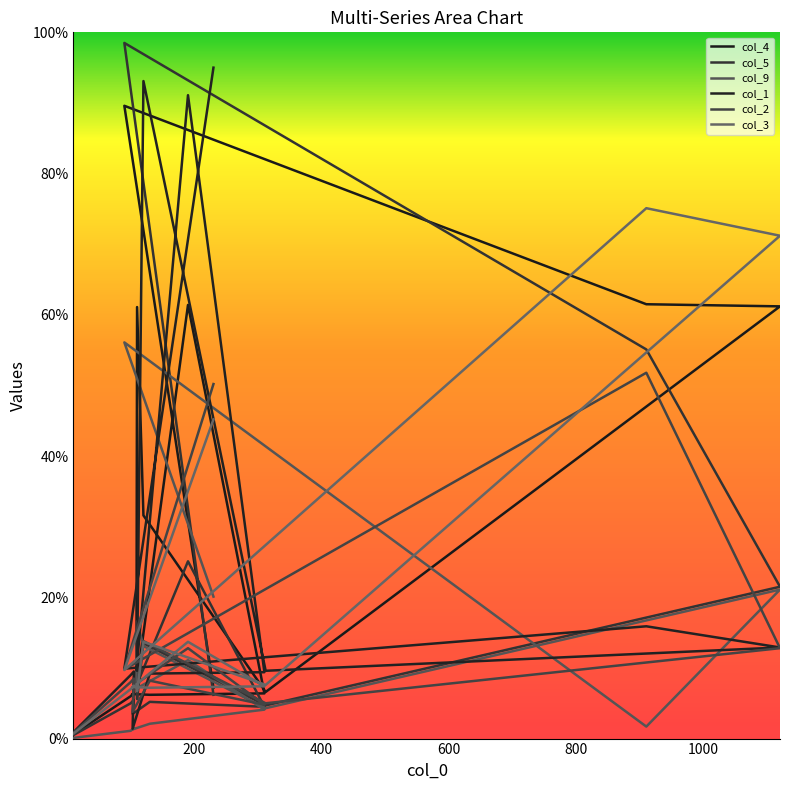

At 103, list the series in order from smallest to largest.

col_9, col_1, col_5, col_2, col_4, col_3